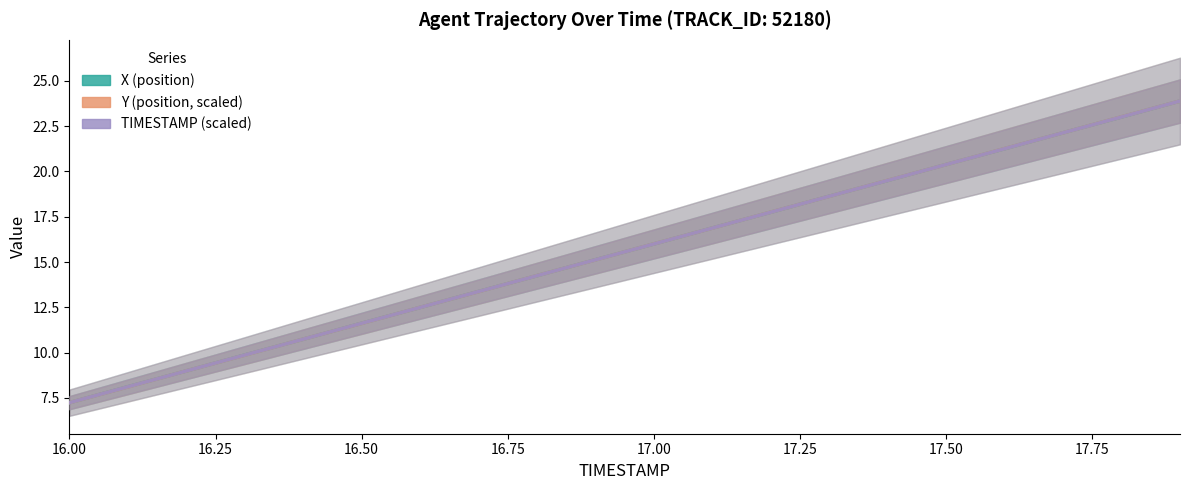

List the series in order of their peak value, highest first.

X, Y, TIMESTAMP